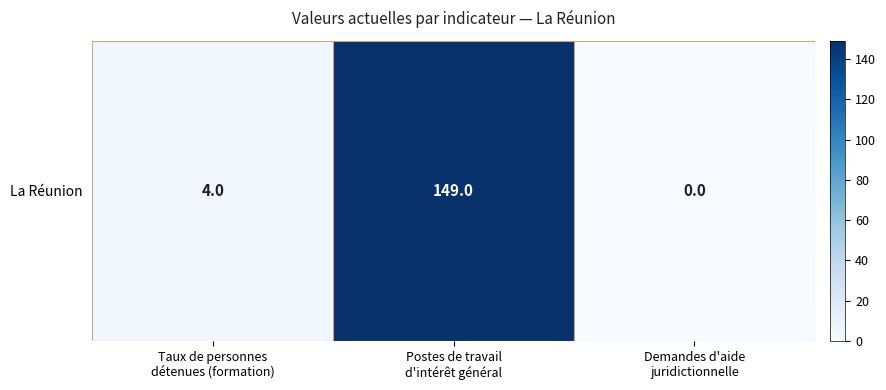

Reading right to left, transcribe all the data shown in this chart.

Demandes d'aide
juridictionnelle=0	Postes de travail
d'intérêt général=149	Taux de personnes
détenues (formation)=4